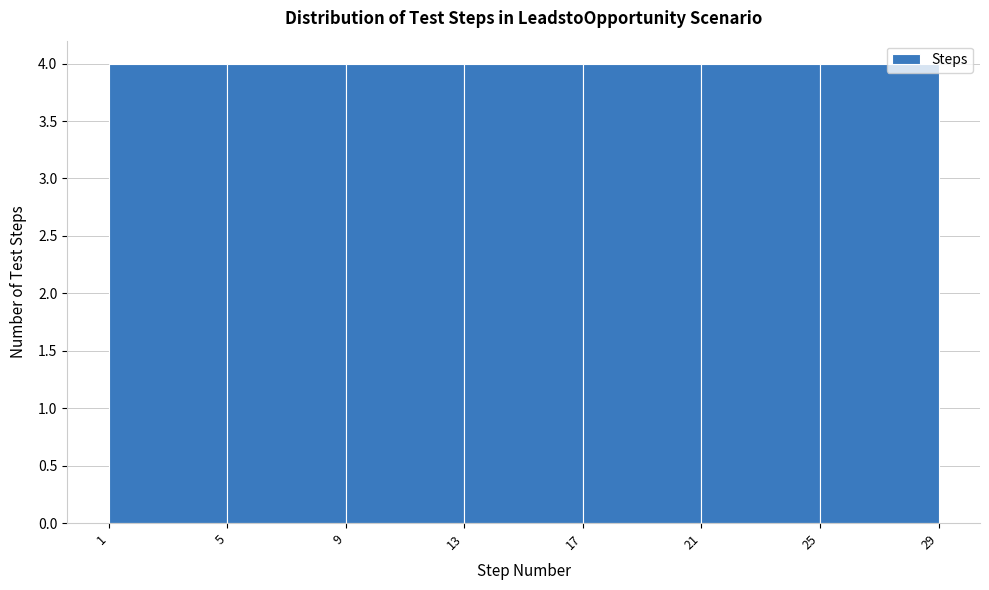

Reading left to right, list every bar in this chart as the range it spans on the x-axis followed by its height. The values are not printed on the chart, so give them approximately, as read against the axis.

1 to 5: 4
5 to 9: 4
9 to 13: 4
13 to 17: 4
17 to 21: 4
21 to 25: 4
25 to 29: 4